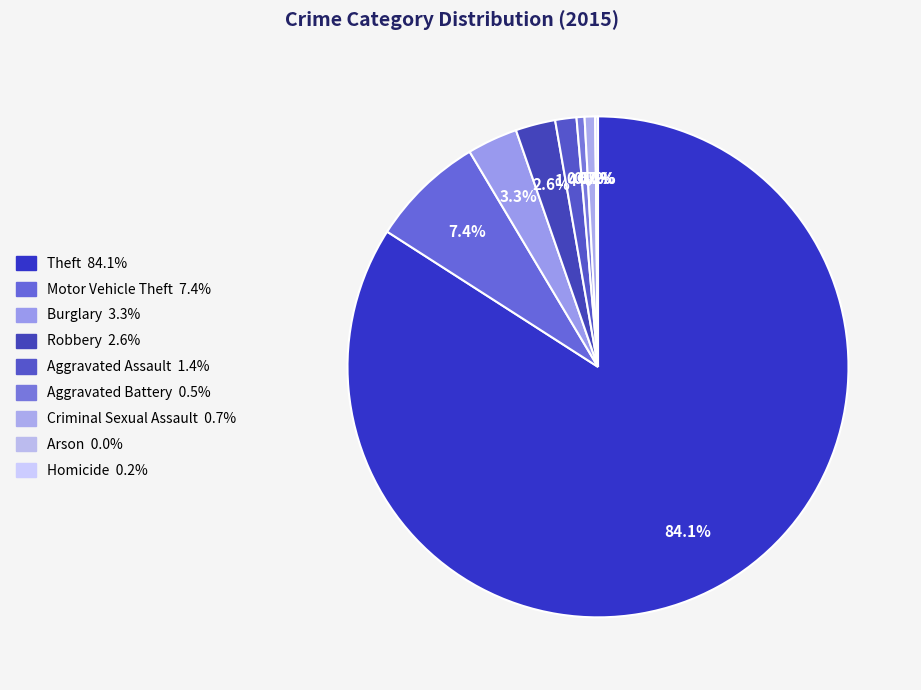

Which category has the biggest portion of the pie?

Theft